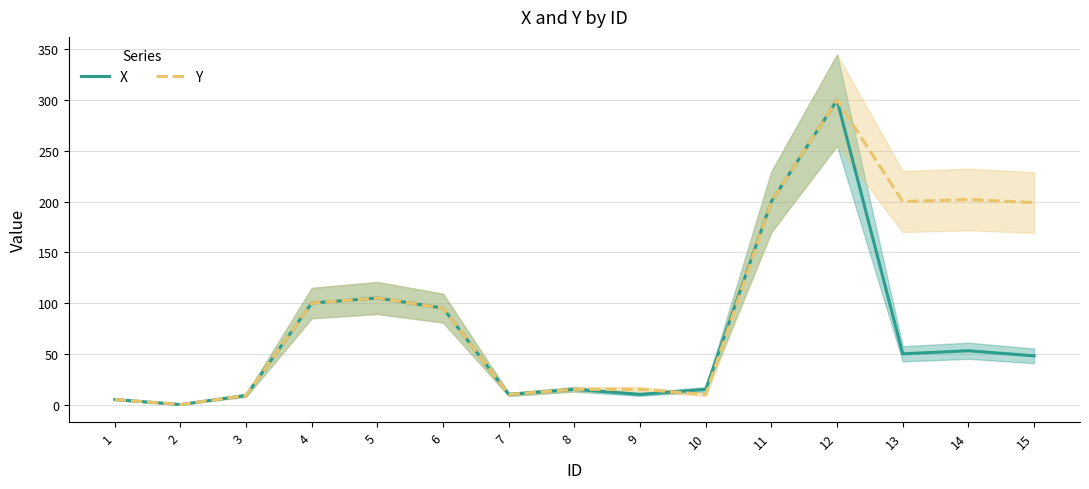

What is the value of the Y point at the 4th from the left?

100